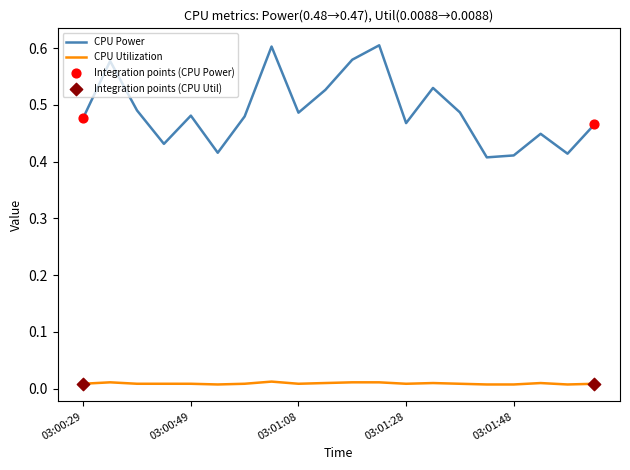

Which series has the largest total across all categories?

CPU Power